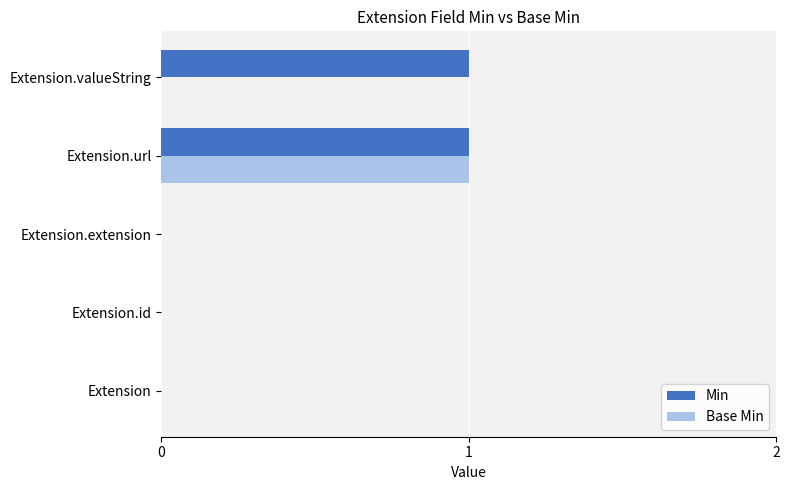

Between Extension.url and Extension.valueString, which series saw the biggest shift?

Base Min